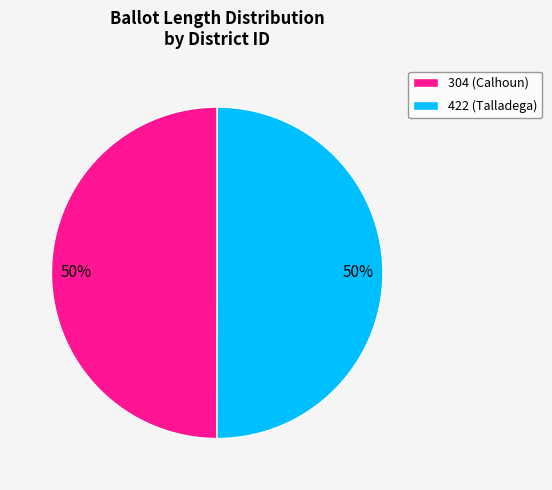

How many slices are in this pie chart?

2